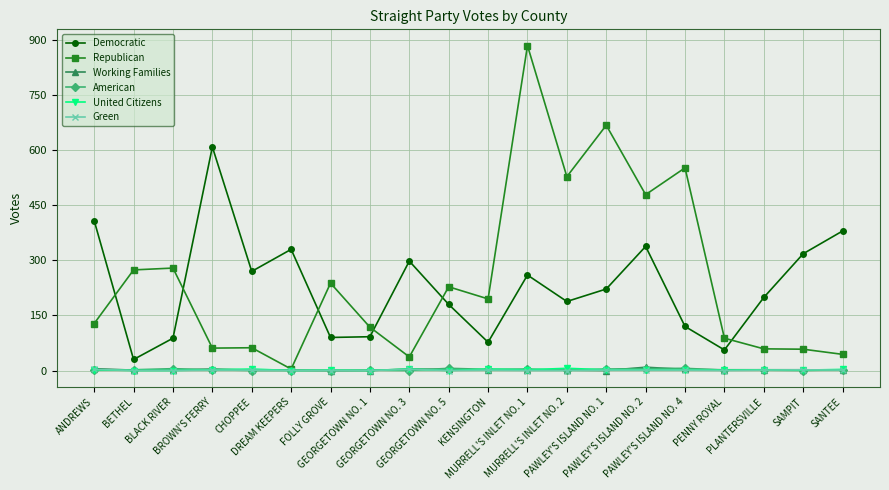

What are all the series names shown in the legend?

Democratic, Republican, Working Families, American, United Citizens, Green